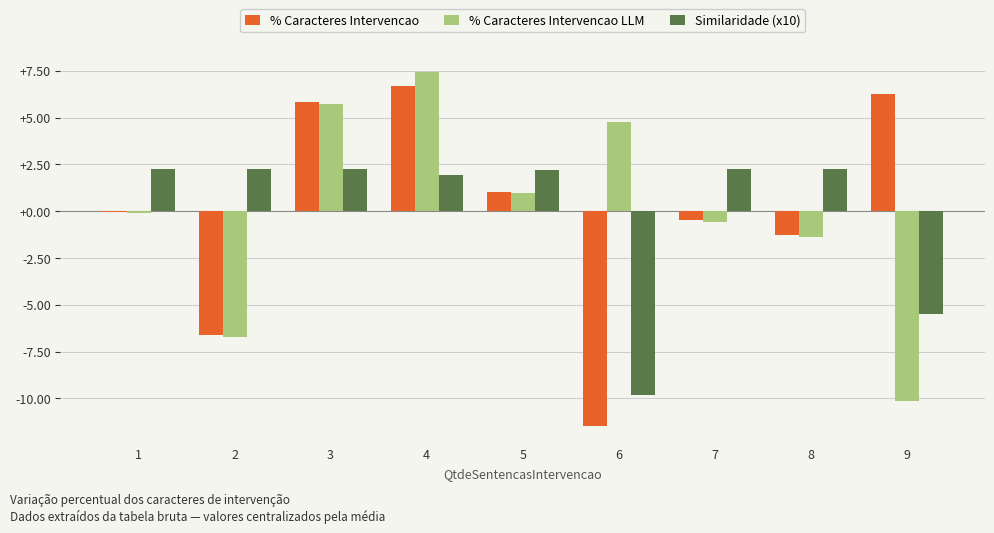

What is the sum of the Similaridade (x10) values at 7 and 3?

4.5